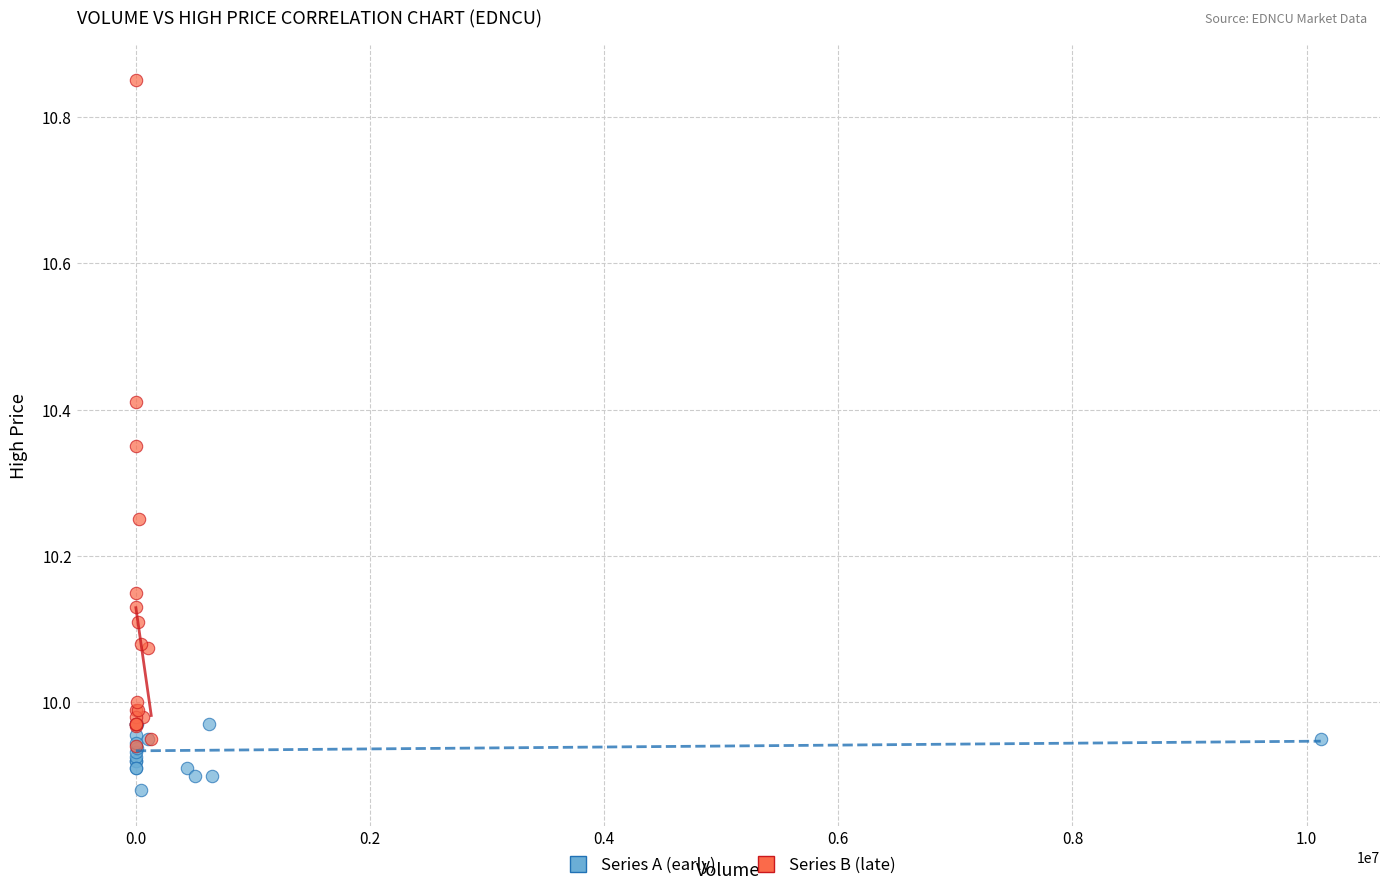

Which series reaches the minimum Y coordinate?

Series A (early)